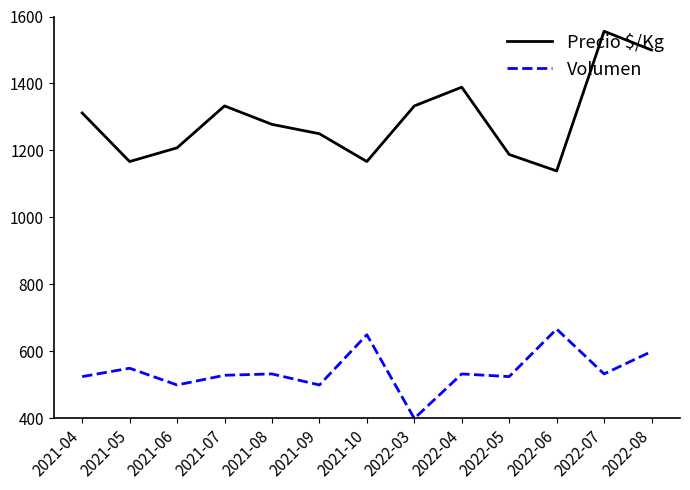

True or false: Volumen has a value of 500 at 2021-06.

True